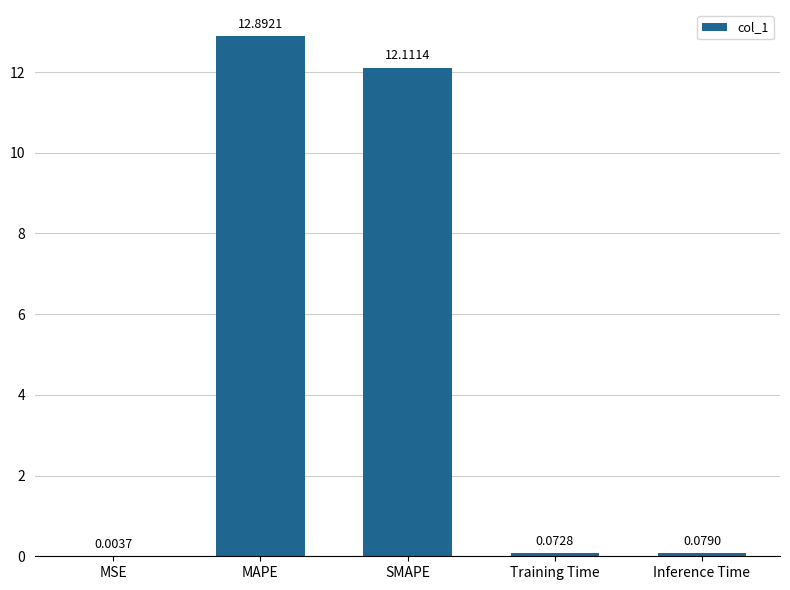

Which label corresponds to the largest value in the chart?

MAPE